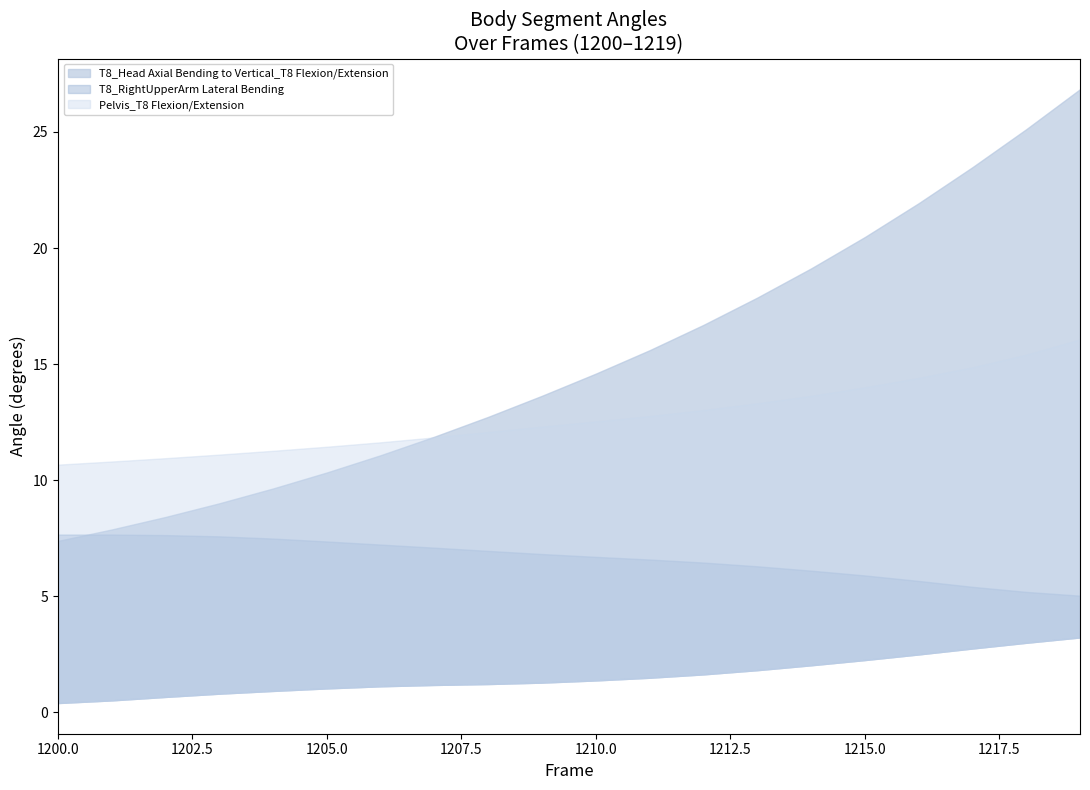

What is the greatest value displayed?

26.8